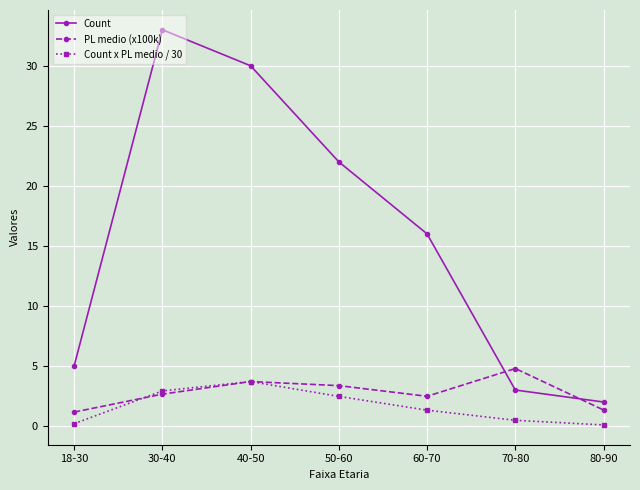

True or false: Count and Count x PL medio / 30 cross at least once.

False